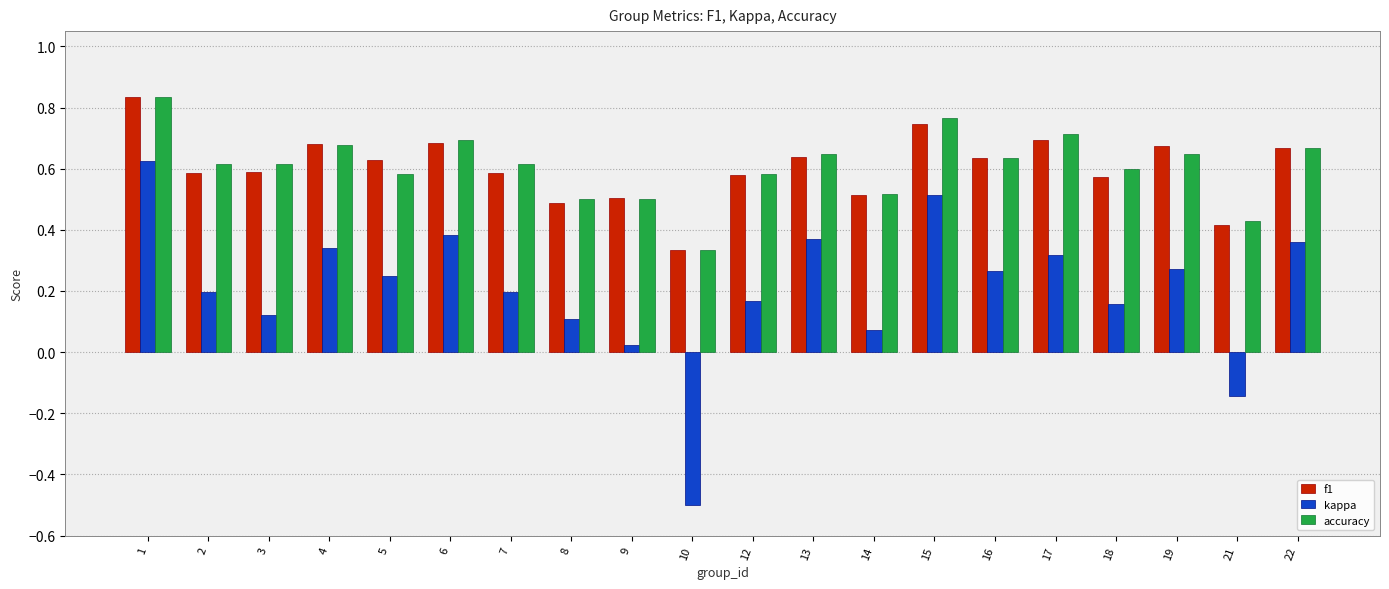

Count the f1 values in the range 0 to 1.

20